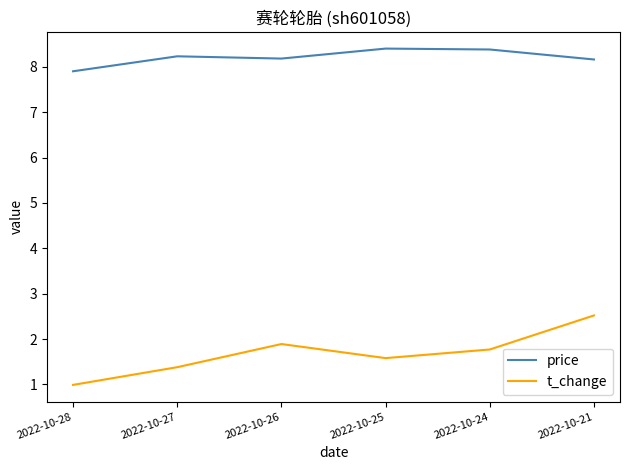

What value does the price series have at 2022-10-21?

8.2